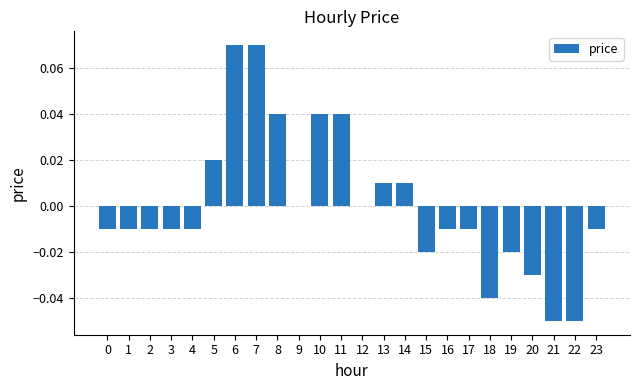

Is it true that the value at 23 is -0.0?

True